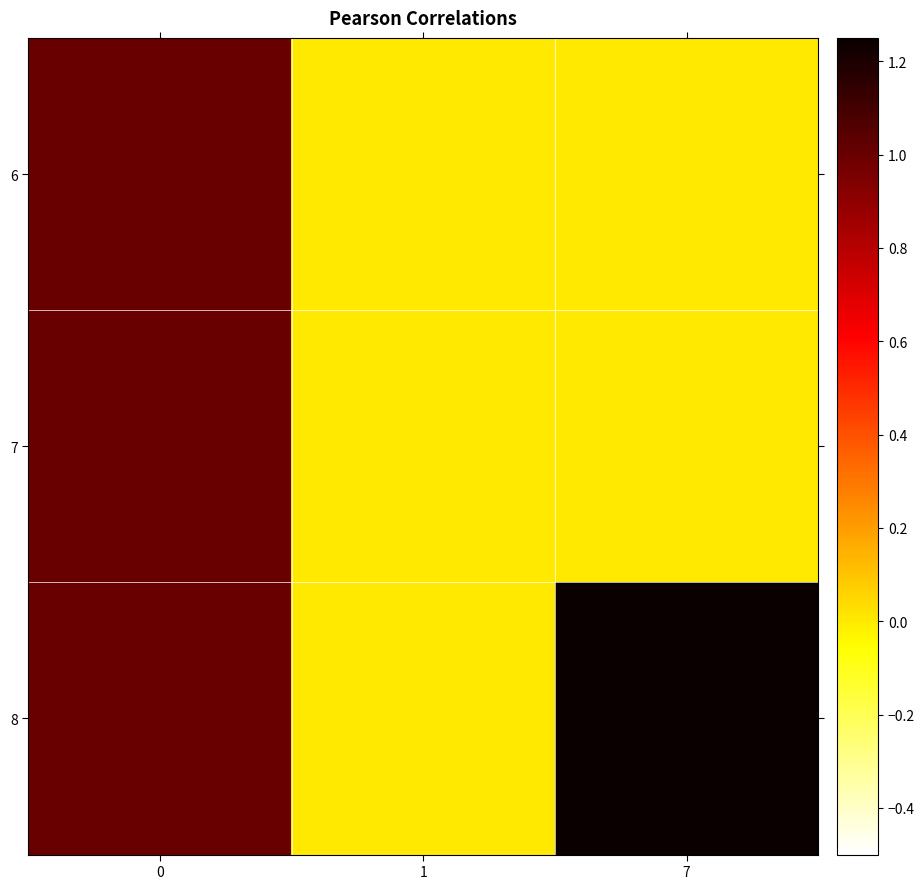

What is the greatest value displayed?

7